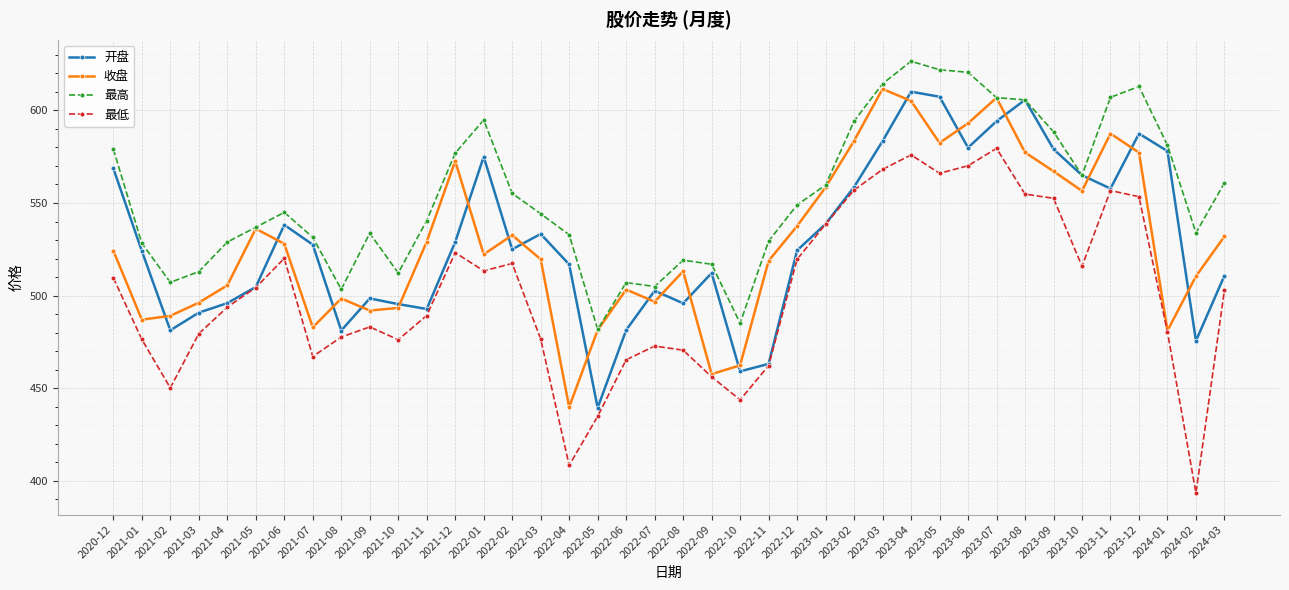

What value does the 收盘 series have at 2022-09?

457.6